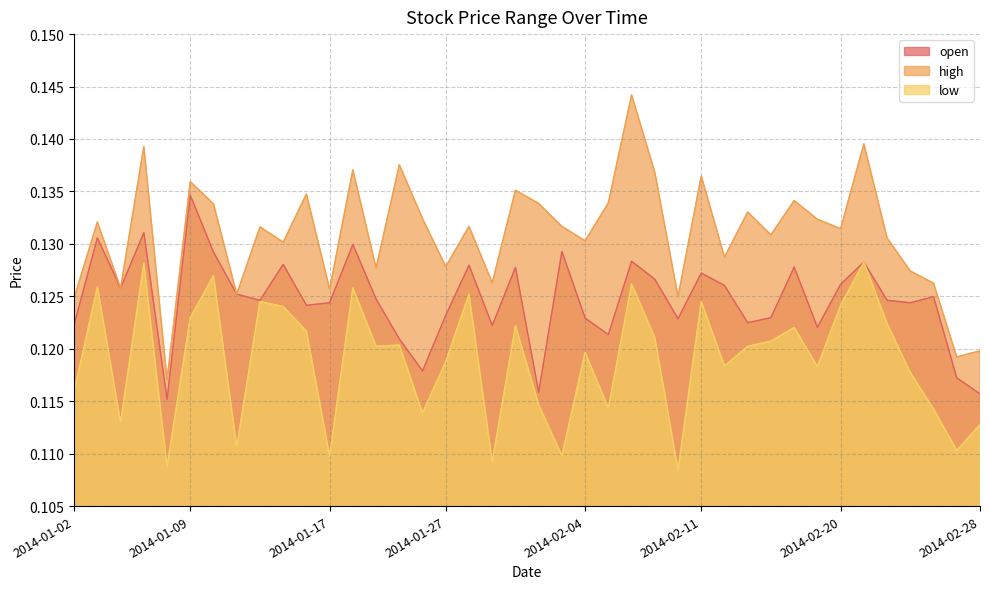

Rank the series at 2014-02-21 from highest to lowest value.

high, open, low